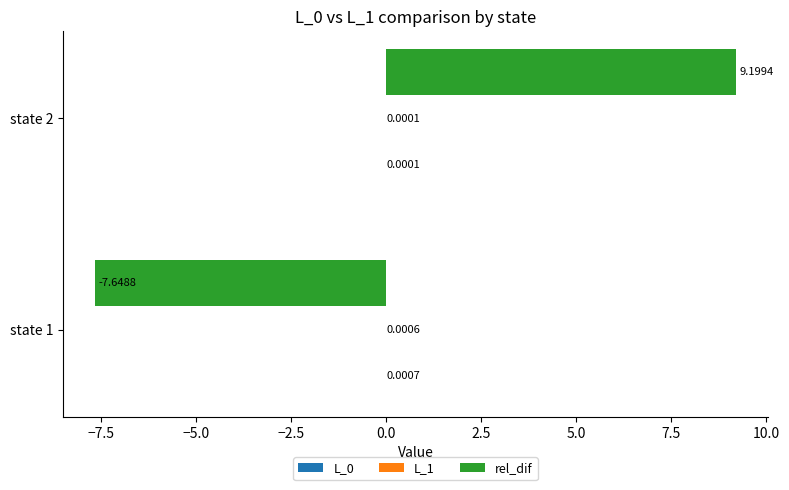

At which category is the sum across all series the highest?

state 2